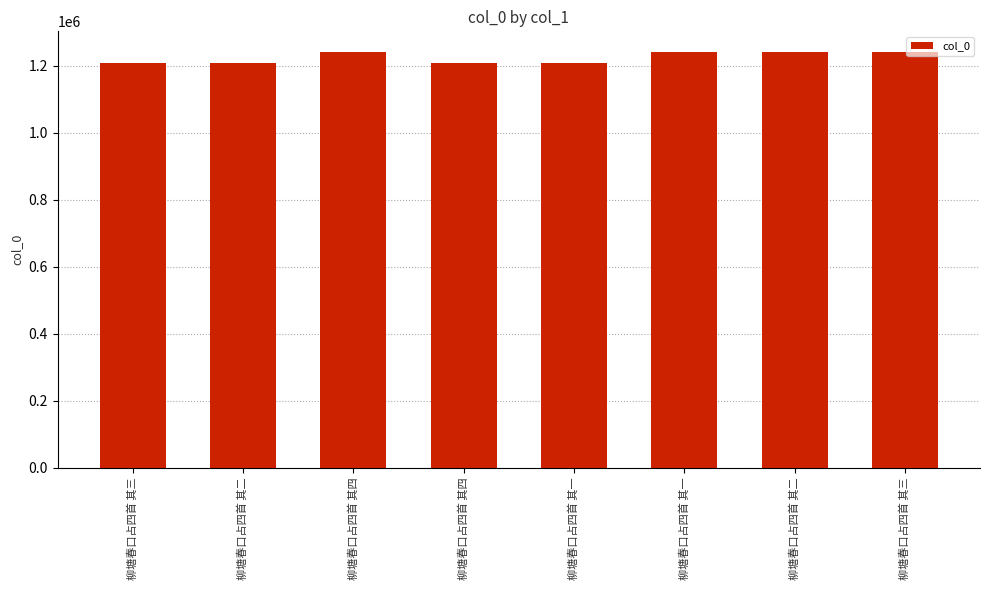

Count the number of categories in the chart.

8